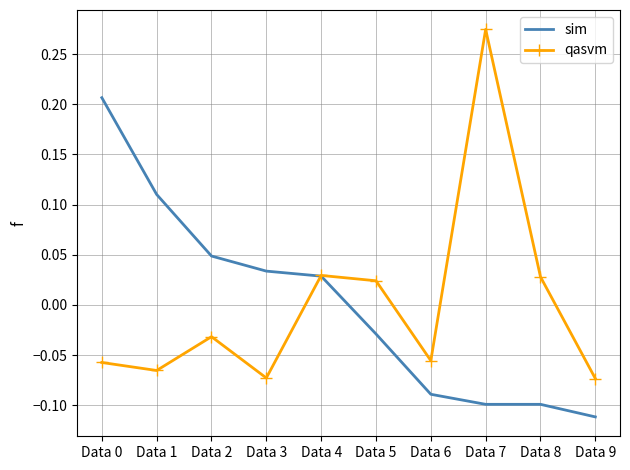

Between Data 4 and Data 7, which series saw the biggest shift?

qasvm